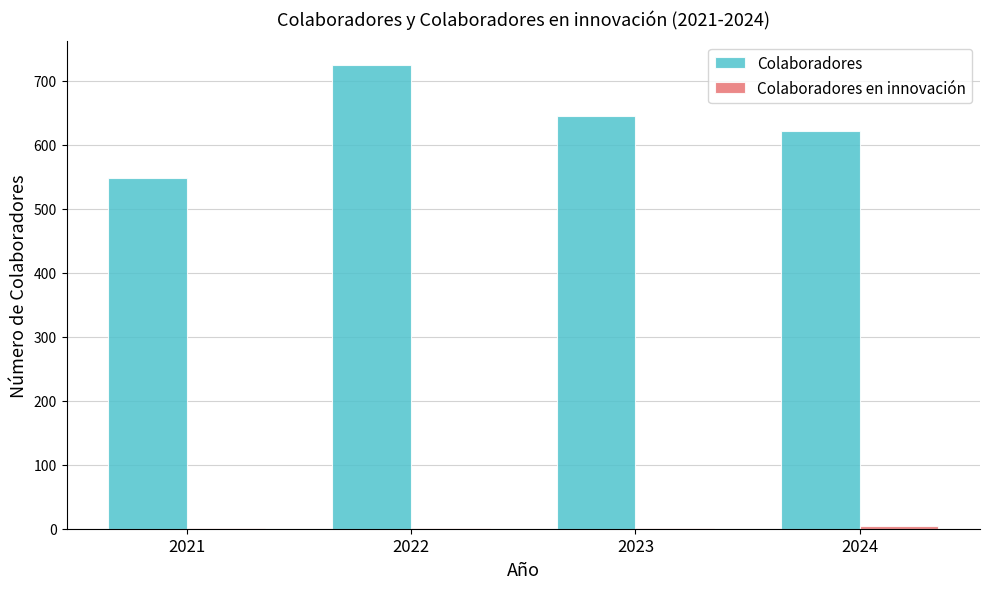

At which label is Colaboradores closest to 636?

2023